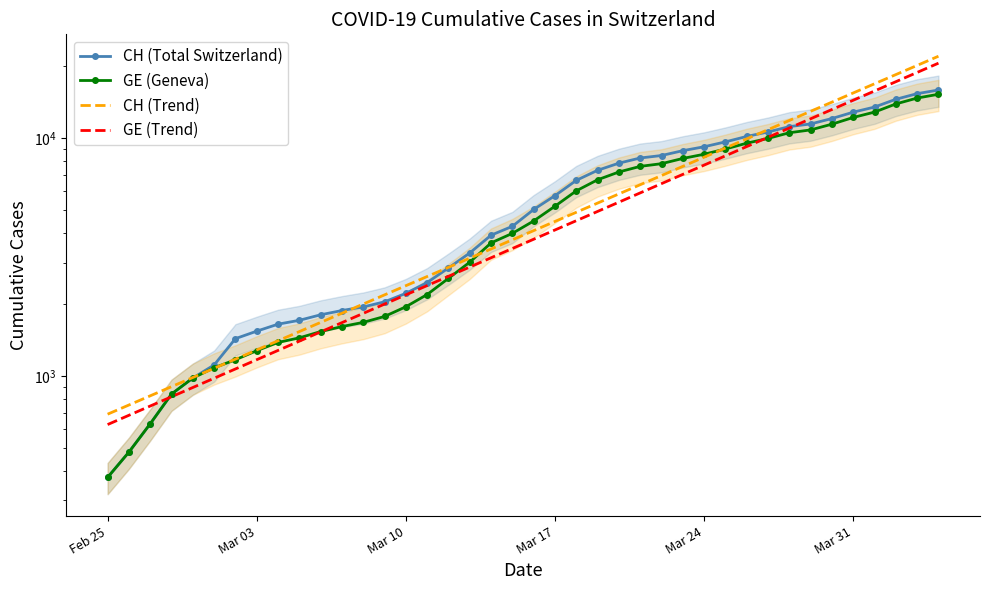

What is the label of the 3rd point from the left?

Mar 10